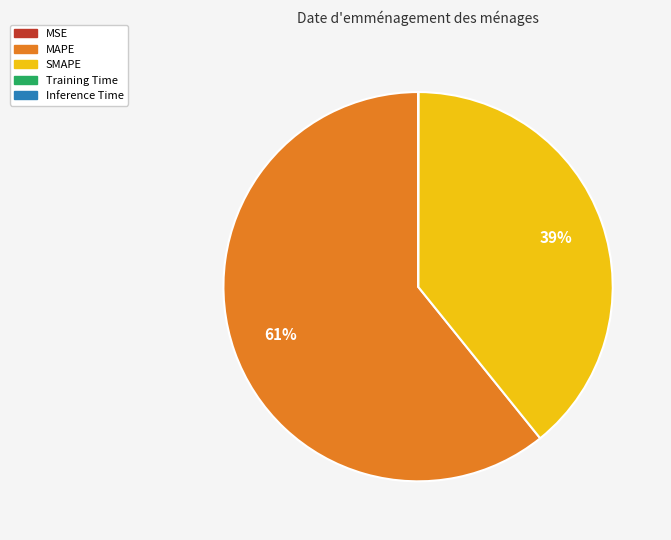

To the nearest percent, what is the difference between the largest and smallest slice percentages?

61%